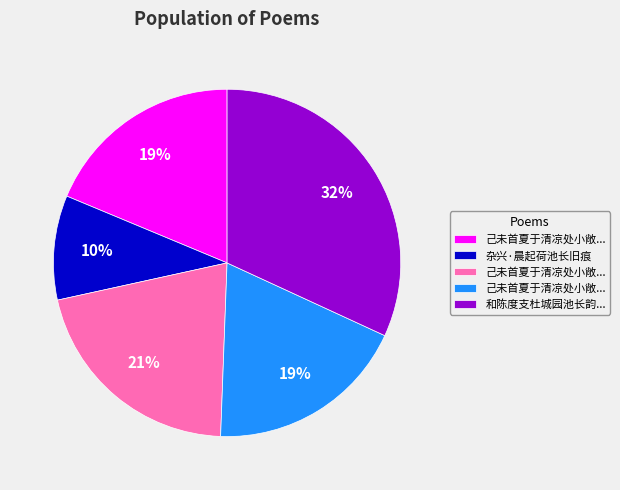

How many segments does this pie chart have?

5